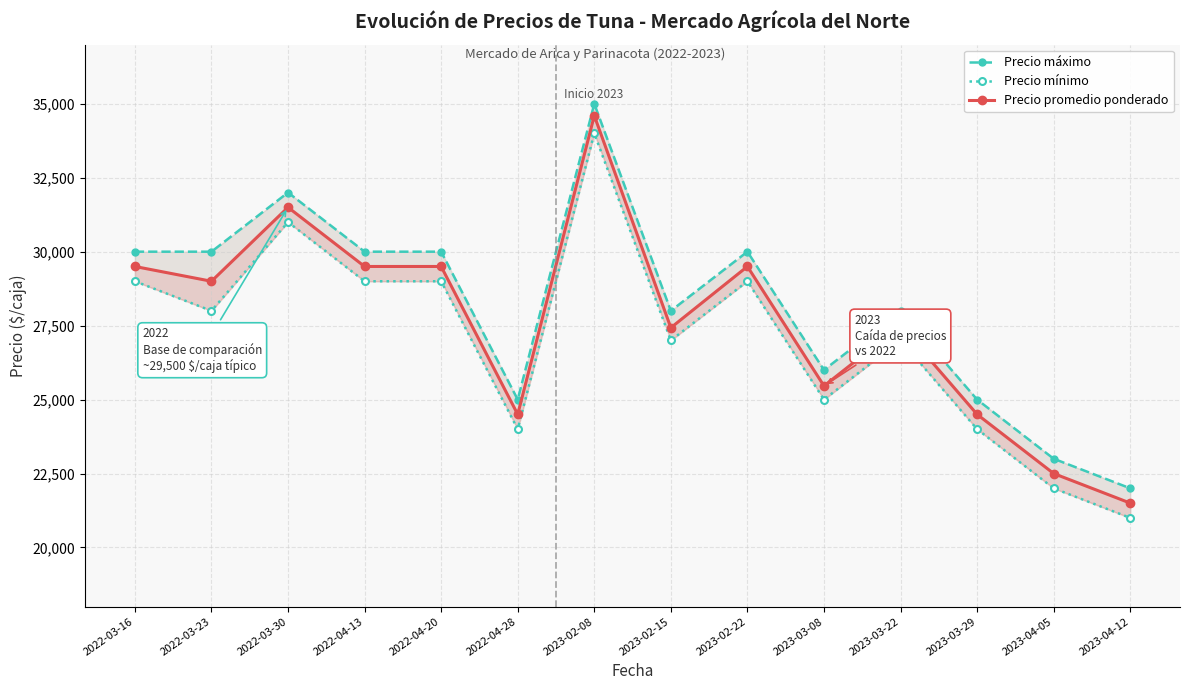

What is the label of the 4th point from the right?

2023-03-22